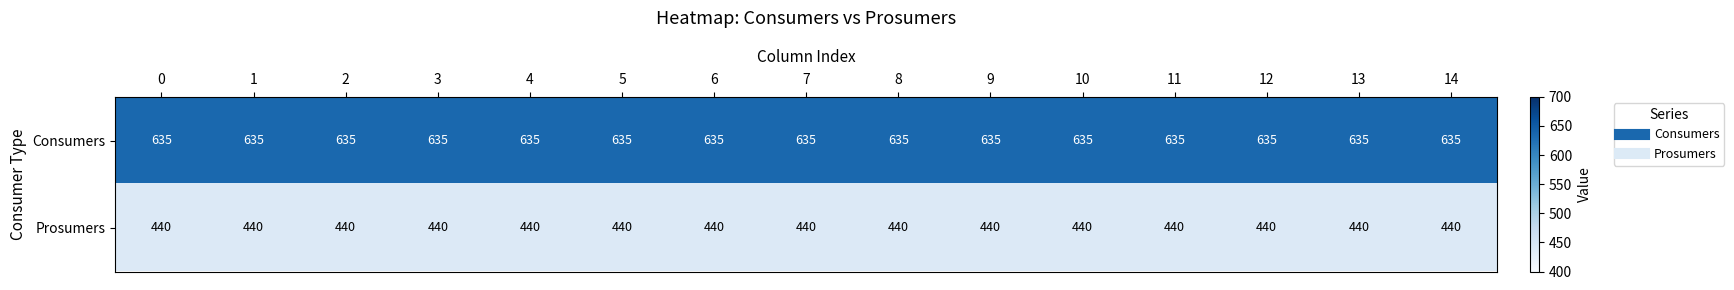

Read the Consumers value at 3.

635